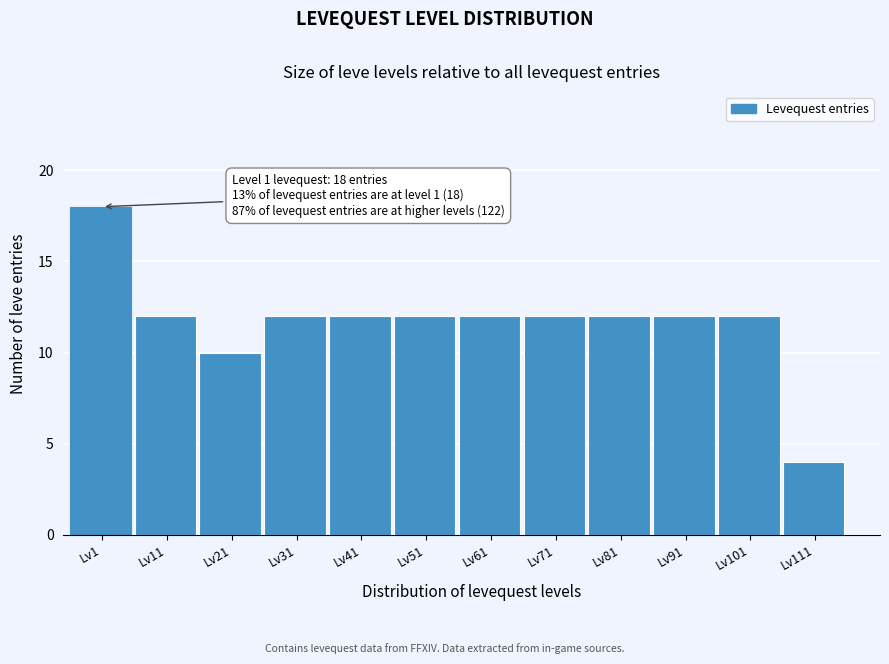

Reading right to left, what are all the values shown in this chart?

Lv111=4	Lv101=12	Lv91=12	Lv81=12	Lv71=12	Lv61=12	Lv51=12	Lv41=12	Lv31=12	Lv21=10	Lv11=12	Lv1=18